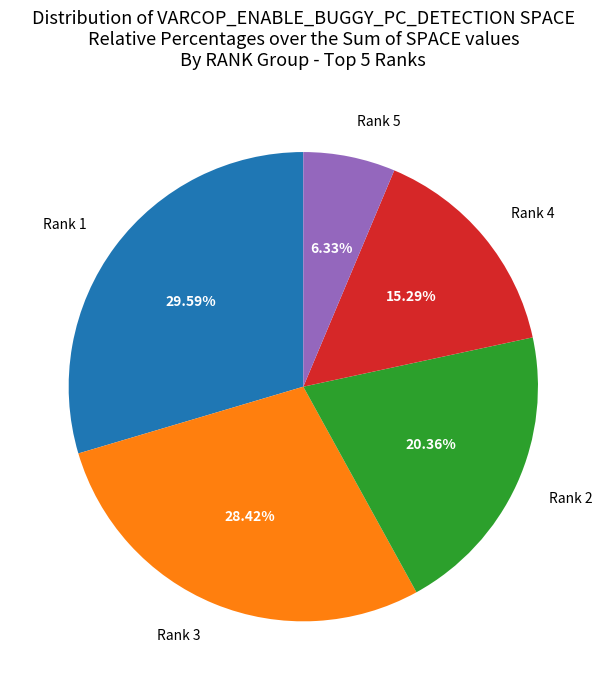

Which has a higher value, Rank 2 or Rank 1?

Rank 1